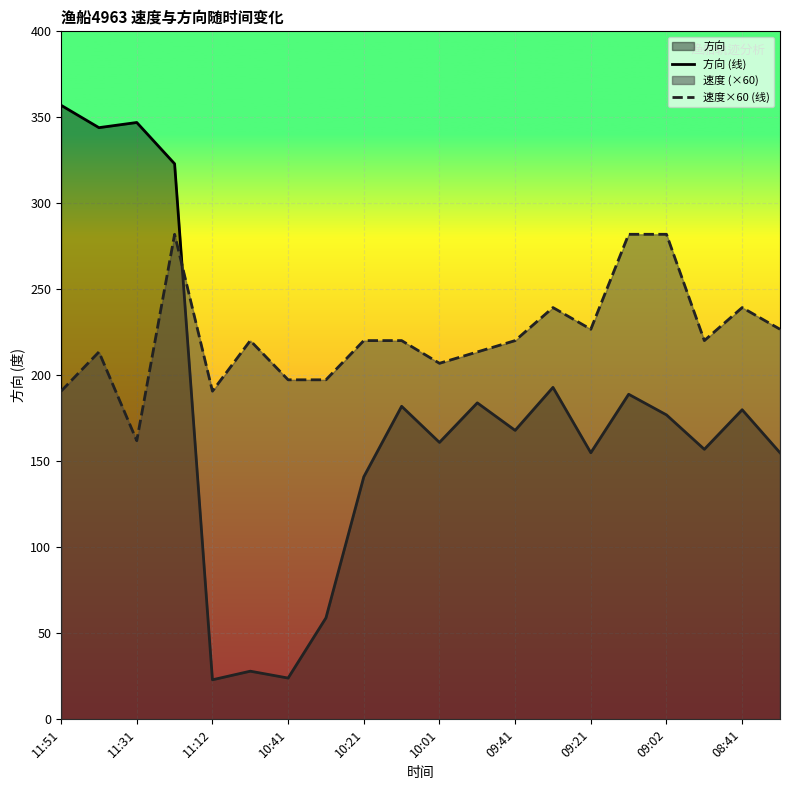

At 11:51, list the series in order from smallest to largest.

速度×60 (线), 方向 (线)